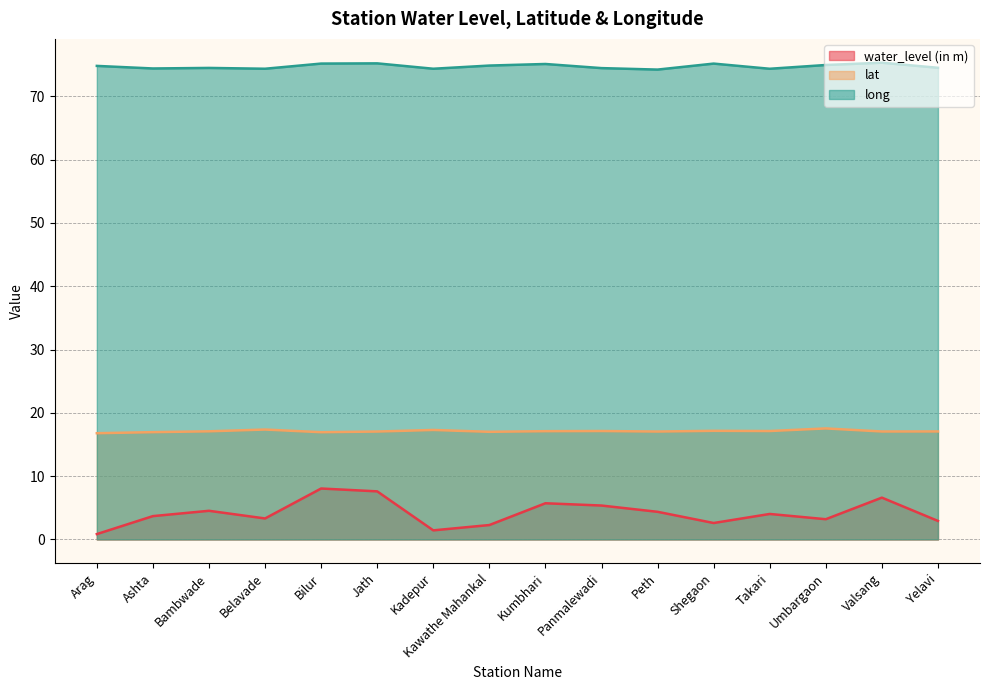

Rank the series at Panmalewadi from highest to lowest value.

long, lat, water_level (in m)